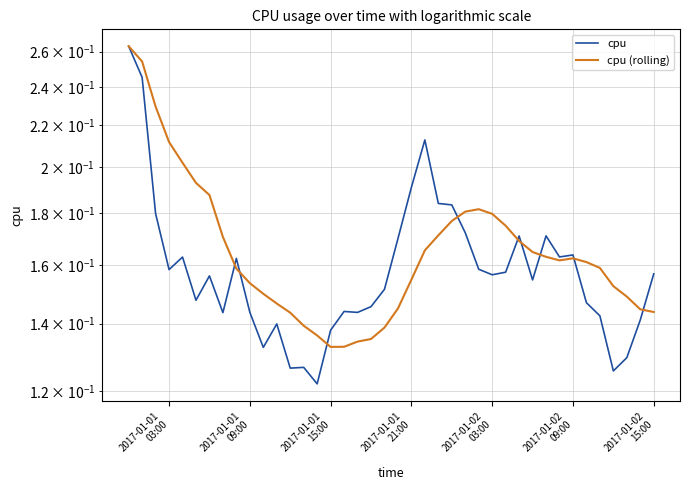

What are all the series names shown in the legend?

cpu, cpu (rolling)